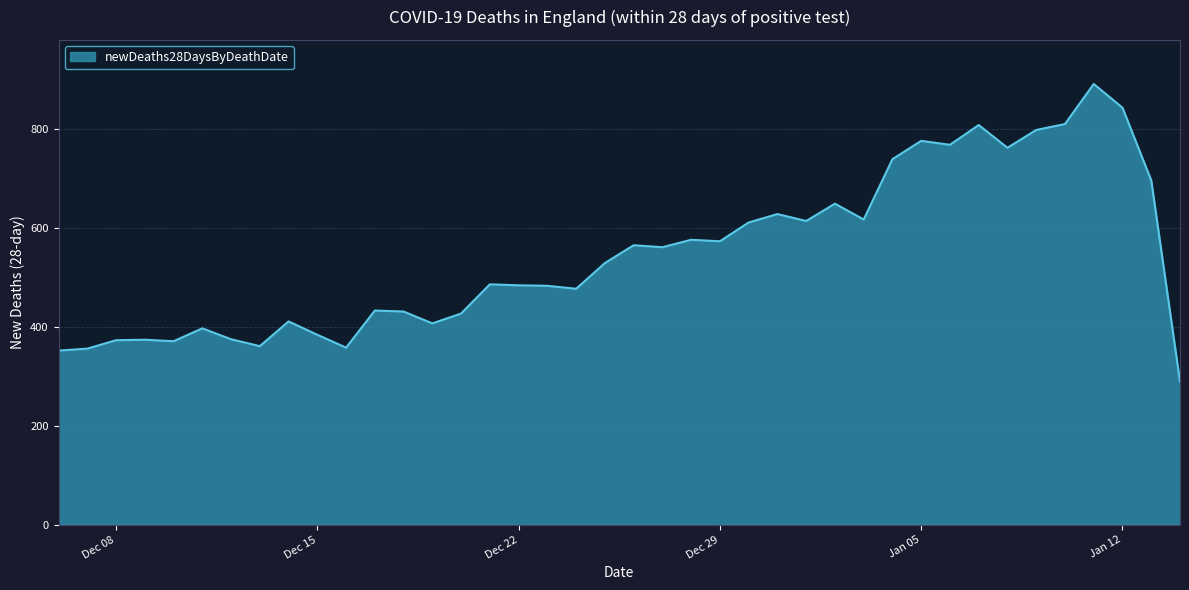

What is the maximum value shown in the chart?

891